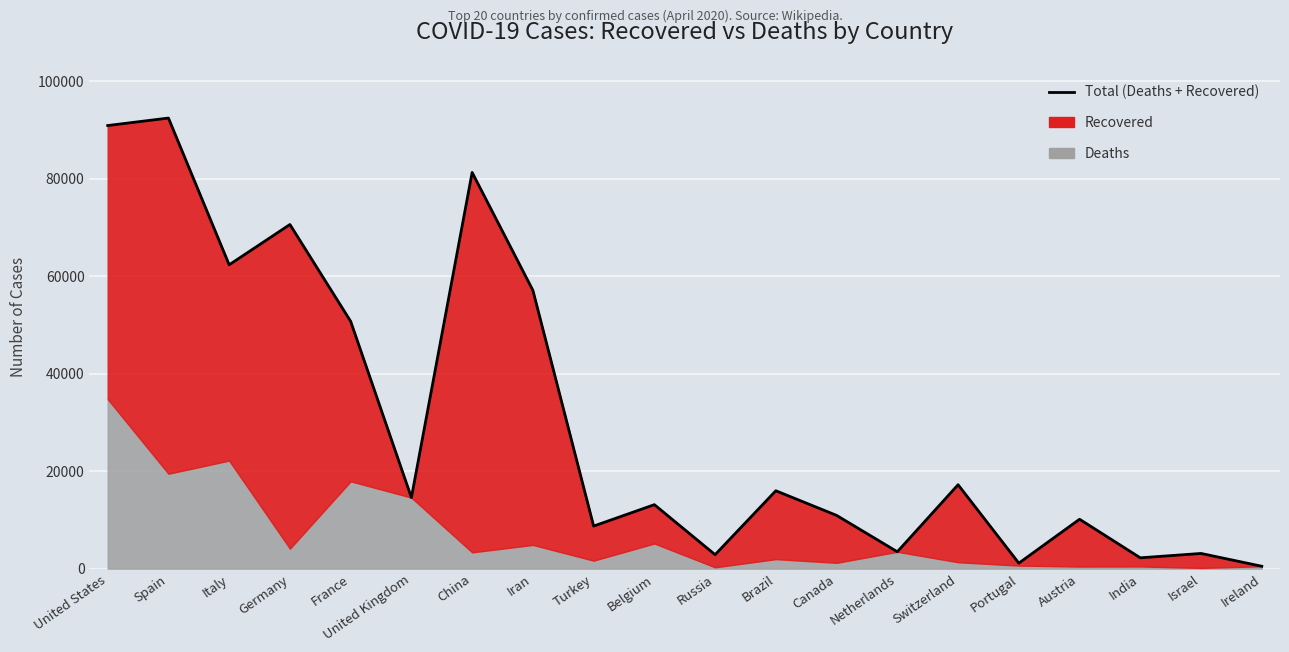

How many lines are shown in the chart?

1